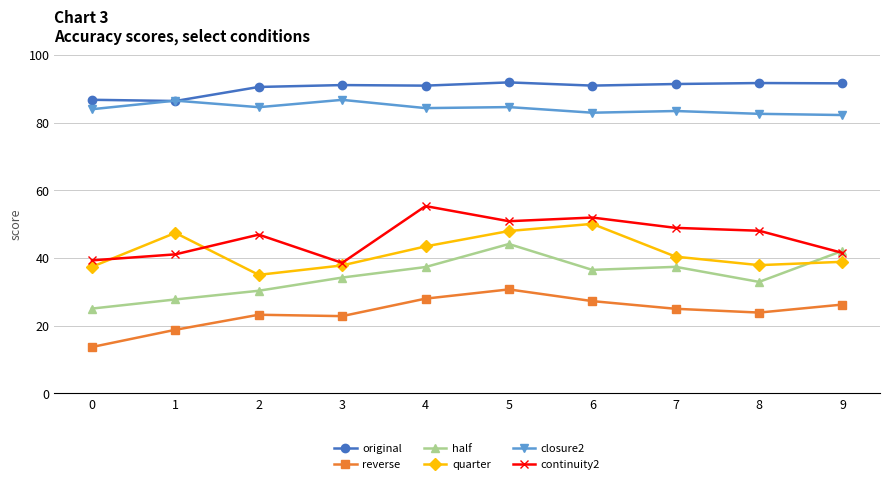

At which category is the sum across all series the highest?

5